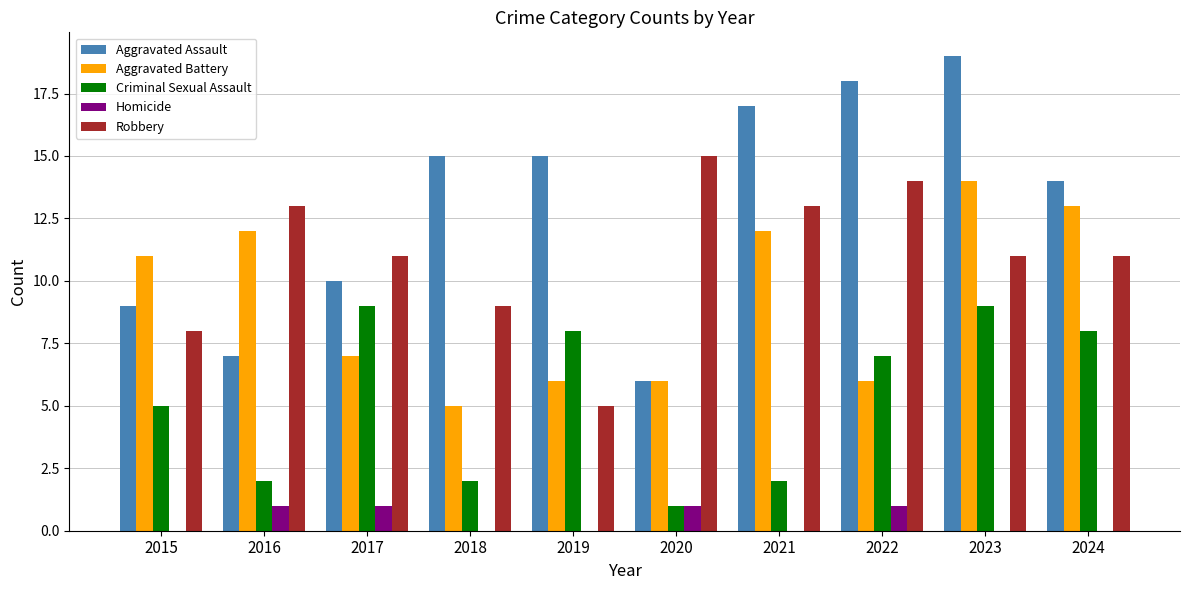

True or false: Aggravated Battery has a value of 7 at 2018.

False